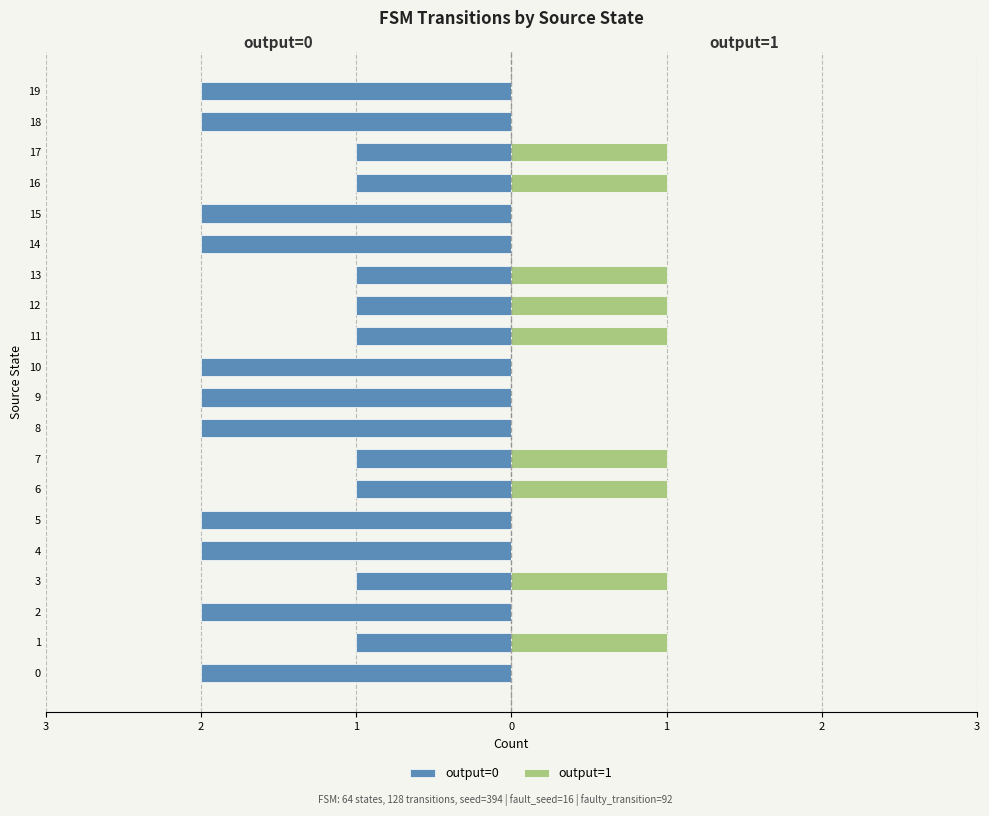

True or false: output=1 has a value of 1 at 7.

False